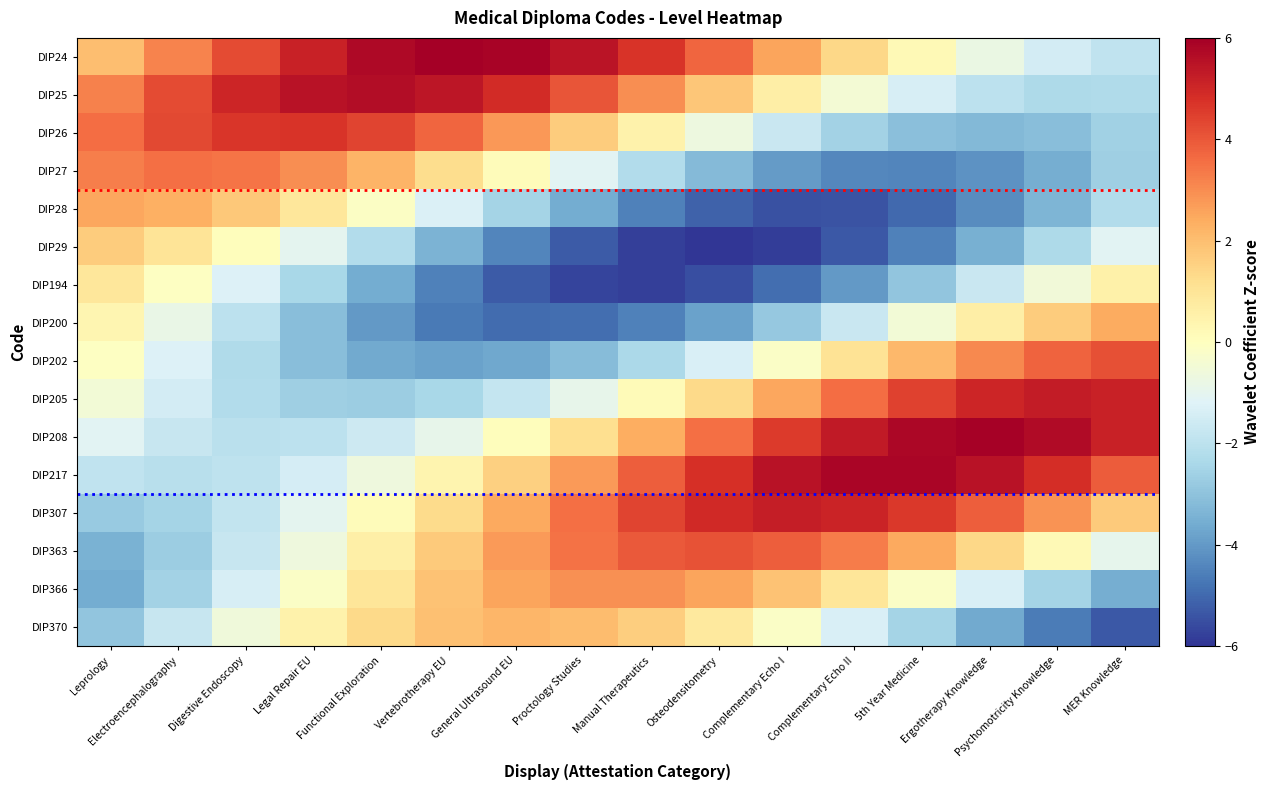

Reading left to right, extract all data points from this chart.

DIP24: Leprology=2.0	Electroencephalography=3.2	Digestive Endoscopy=4.3	Legal Repair EU=5.1	Functional Exploration=5.7	Vertebrotherapy EU=6.0	General Ultrasound EU=5.9	Proctology Studies=5.5	Manual Therapeutics=4.7	Osteodensitometry=3.7	Complementary Echo I=2.6	Complementary Echo II=1.4	5th Year Medicine=0.2	Ergotherapy Knowledge=-0.8	Psychomotricity Knowledge=-1.5	MER Knowledge=-1.9
DIP25: Leprology=3.2	Electroencephalography=4.2	Digestive Endoscopy=5.0	Legal Repair EU=5.5	Functional Exploration=5.6	Vertebrotherapy EU=5.4	General Ultrasound EU=4.9	Proctology Studies=4.0	Manual Therapeutics=3.0	Osteodensitometry=1.8	Complementary Echo I=0.6	Complementary Echo II=-0.5	5th Year Medicine=-1.4	Ergotherapy Knowledge=-2.0	Psychomotricity Knowledge=-2.3	MER Knowledge=-2.3
DIP26: Leprology=3.6	Electroencephalography=4.3	Digestive Endoscopy=4.7	Legal Repair EU=4.7	Functional Exploration=4.4	Vertebrotherapy EU=3.7	General Ultrasound EU=2.8	Proctology Studies=1.7	Manual Therapeutics=0.5	Osteodensitometry=-0.7	Complementary Echo I=-1.7	Complementary Echo II=-2.5	5th Year Medicine=-3.1	Ergotherapy Knowledge=-3.3	Psychomotricity Knowledge=-3.1	MER Knowledge=-2.6
DIP27: Leprology=3.3	Electroencephalography=3.5	Digestive Endoscopy=3.4	Legal Repair EU=3.0	Functional Exploration=2.2	Vertebrotherapy EU=1.3	General Ultrasound EU=0.1	Proctology Studies=-1.1	Manual Therapeutics=-2.2	Osteodensitometry=-3.2	Complementary Echo I=-3.9	Complementary Echo II=-4.4	5th Year Medicine=-4.4	Ergotherapy Knowledge=-4.2	Psychomotricity Knowledge=-3.5	MER Knowledge=-2.7
DIP28: Leprology=2.5	Electroencephalography=2.3	Digestive Endoscopy=1.8	Legal Repair EU=0.9	Functional Exploration=-0.1	Vertebrotherapy EU=-1.3	General Ultrasound EU=-2.5	Proctology Studies=-3.6	Manual Therapeutics=-4.5	Osteodensitometry=-5.1	Complementary Echo I=-5.4	Complementary Echo II=-5.4	5th Year Medicine=-5.0	Ergotherapy Knowledge=-4.3	Psychomotricity Knowledge=-3.3	MER Knowledge=-2.2
DIP29: Leprology=1.7	Electroencephalography=1.0	Digestive Endoscopy=0.1	Legal Repair EU=-1.0	Functional Exploration=-2.2	Vertebrotherapy EU=-3.4	General Ultrasound EU=-4.4	Proctology Studies=-5.3	Manual Therapeutics=-5.8	Osteodensitometry=-6.0	Complementary Echo I=-5.8	Complementary Echo II=-5.3	5th Year Medicine=-4.5	Ergotherapy Knowledge=-3.5	Psychomotricity Knowledge=-2.3	MER Knowledge=-1.1
DIP194: Leprology=0.9	Electroencephalography=-0.1	Digestive Endoscopy=-1.2	Legal Repair EU=-2.4	Functional Exploration=-3.6	Vertebrotherapy EU=-4.5	General Ultrasound EU=-5.3	Proctology Studies=-5.7	Manual Therapeutics=-5.8	Osteodensitometry=-5.5	Complementary Echo I=-4.9	Complementary Echo II=-4.0	5th Year Medicine=-2.9	Ergotherapy Knowledge=-1.7	Psychomotricity Knowledge=-0.5	MER Knowledge=0.5
DIP200: Leprology=0.4	Electroencephalography=-0.8	Digestive Endoscopy=-2.0	Legal Repair EU=-3.1	Functional Exploration=-4.0	Vertebrotherapy EU=-4.6	General Ultrasound EU=-5.0	Proctology Studies=-4.9	Manual Therapeutics=-4.5	Osteodensitometry=-3.8	Complementary Echo I=-2.8	Complementary Echo II=-1.7	5th Year Medicine=-0.5	Ergotherapy Knowledge=0.6	Psychomotricity Knowledge=1.6	MER Knowledge=2.4
DIP202: Leprology=-0.1	Electroencephalography=-1.2	Digestive Endoscopy=-2.3	Legal Repair EU=-3.1	Functional Exploration=-3.6	Vertebrotherapy EU=-3.8	General Ultrasound EU=-3.7	Proctology Studies=-3.2	Manual Therapeutics=-2.4	Osteodensitometry=-1.3	Complementary Echo I=-0.2	Complementary Echo II=1.0	5th Year Medicine=2.2	Ergotherapy Knowledge=3.1	Psychomotricity Knowledge=3.8	MER Knowledge=4.1
DIP205: Leprology=-0.5	Electroencephalography=-1.5	Digestive Endoscopy=-2.2	Legal Repair EU=-2.6	Functional Exploration=-2.7	Vertebrotherapy EU=-2.4	General Ultrasound EU=-1.8	Proctology Studies=-0.9	Manual Therapeutics=0.2	Osteodensitometry=1.3	Complementary Echo I=2.5	Complementary Echo II=3.6	5th Year Medicine=4.4	Ergotherapy Knowledge=5.0	Psychomotricity Knowledge=5.3	MER Knowledge=5.1
DIP208: Leprology=-1.1	Electroencephalography=-1.7	Digestive Endoscopy=-2.1	Legal Repair EU=-2.0	Functional Exploration=-1.6	Vertebrotherapy EU=-0.9	General Ultrasound EU=0.1	Proctology Studies=1.2	Manual Therapeutics=2.4	Osteodensitometry=3.5	Complementary Echo I=4.5	Complementary Echo II=5.3	5th Year Medicine=5.8	Ergotherapy Knowledge=5.9	Psychomotricity Knowledge=5.7	MER Knowledge=5.1
DIP217: Leprology=-1.9	Electroencephalography=-2.1	Digestive Endoscopy=-1.9	Legal Repair EU=-1.4	Functional Exploration=-0.6	Vertebrotherapy EU=0.4	General Ultrasound EU=1.6	Proctology Studies=2.8	Manual Therapeutics=3.9	Osteodensitometry=4.8	Complementary Echo I=5.5	Complementary Echo II=5.9	5th Year Medicine=5.9	Ergotherapy Knowledge=5.5	Psychomotricity Knowledge=4.8	MER Knowledge=3.9
DIP307: Leprology=-2.8	Electroencephalography=-2.5	Digestive Endoscopy=-1.9	Legal Repair EU=-1.0	Functional Exploration=0.1	Vertebrotherapy EU=1.3	General Ultrasound EU=2.5	Proctology Studies=3.5	Manual Therapeutics=4.4	Osteodensitometry=5.0	Complementary Echo I=5.2	Complementary Echo II=5.1	5th Year Medicine=4.6	Ergotherapy Knowledge=3.9	Psychomotricity Knowledge=2.9	MER Knowledge=1.7
DIP363: Leprology=-3.4	Electroencephalography=-2.7	Digestive Endoscopy=-1.8	Legal Repair EU=-0.6	Functional Exploration=0.6	Vertebrotherapy EU=1.7	General Ultrasound EU=2.7	Proctology Studies=3.5	Manual Therapeutics=4.0	Osteodensitometry=4.1	Complementary Echo I=3.9	Complementary Echo II=3.3	5th Year Medicine=2.4	Ergotherapy Knowledge=1.4	Psychomotricity Knowledge=0.2	MER Knowledge=-1.0
DIP366: Leprology=-3.6	Electroencephalography=-2.5	Digestive Endoscopy=-1.4	Legal Repair EU=-0.2	Functional Exploration=0.9	Vertebrotherapy EU=1.9	General Ultrasound EU=2.6	Proctology Studies=2.9	Manual Therapeutics=2.9	Osteodensitometry=2.6	Complementary Echo I=1.9	Complementary Echo II=1.0	5th Year Medicine=-0.1	Ergotherapy Knowledge=-1.3	Psychomotricity Knowledge=-2.5	MER Knowledge=-3.5
DIP370: Leprology=-2.9	Electroencephalography=-1.8	Digestive Endoscopy=-0.6	Legal Repair EU=0.5	Functional Exploration=1.4	Vertebrotherapy EU=1.9	General Ultrasound EU=2.2	Proctology Studies=2.1	Manual Therapeutics=1.6	Osteodensitometry=0.8	Complementary Echo I=-0.2	Complementary Echo II=-1.3	5th Year Medicine=-2.5	Ergotherapy Knowledge=-3.7	Psychomotricity Knowledge=-4.6	MER Knowledge=-5.3